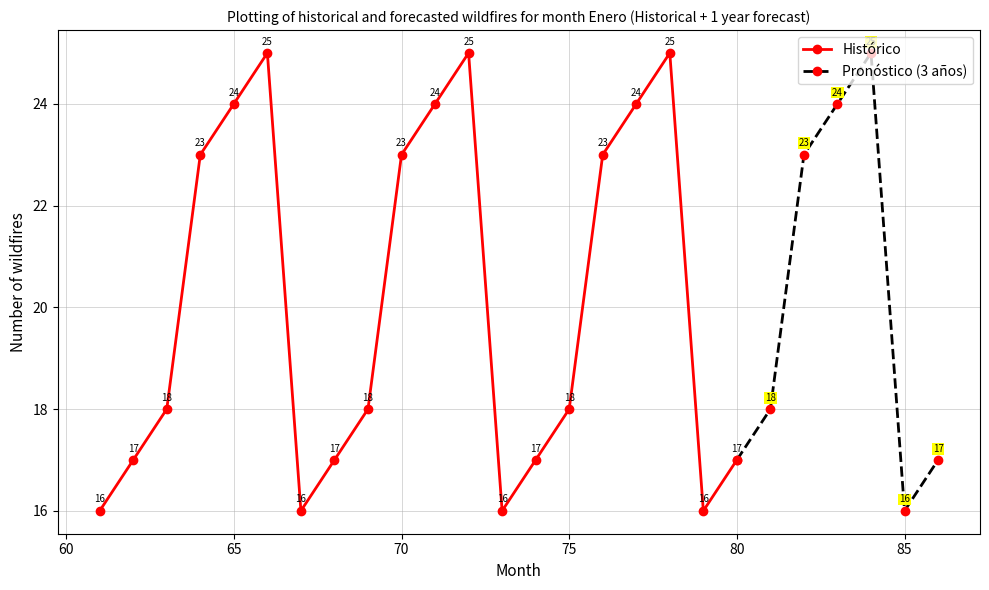

What is the minimum value for Histórico?

16